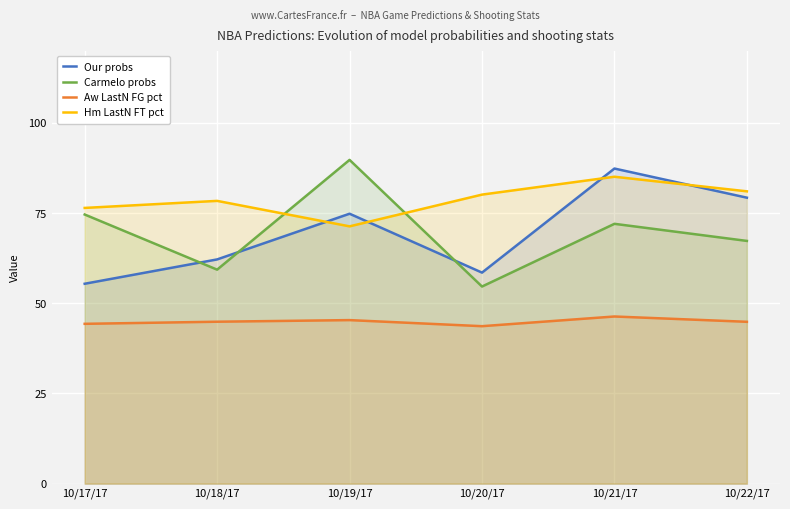

Reading right to left, transcribe all the data shown in this chart.

Our probs: 79.3	87.4	58.5	74.8	62.2	55.4
Carmelo probs: 67.3	72.0	54.7	89.8	59.3	74.6
Aw LastN FG pct: 44.9	46.4	43.7	45.3	44.9	44.3
Hm LastN FT pct: 81.1	85.1	80.2	71.3	78.4	76.5